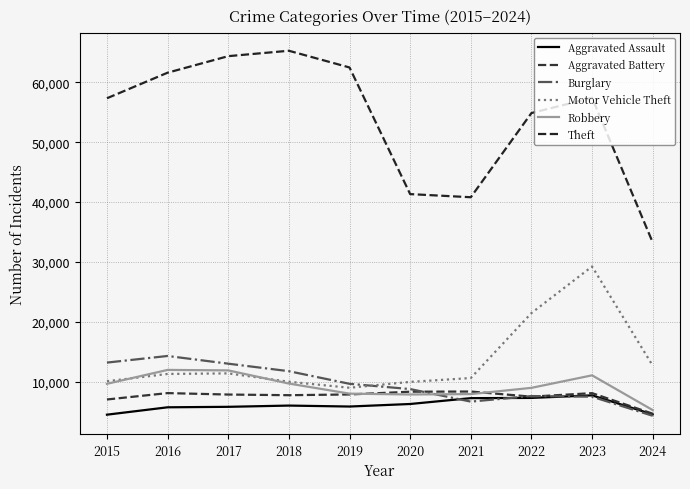

Does the chart display data point markers on the line(s)?

No